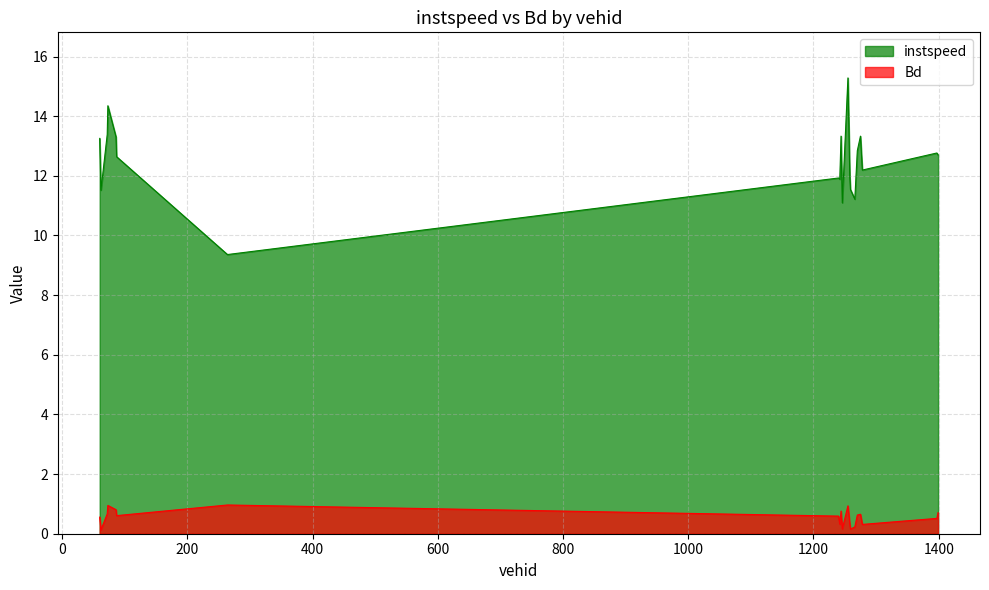

The value of Bd at 1399.0 is 0.7. True or false?

True